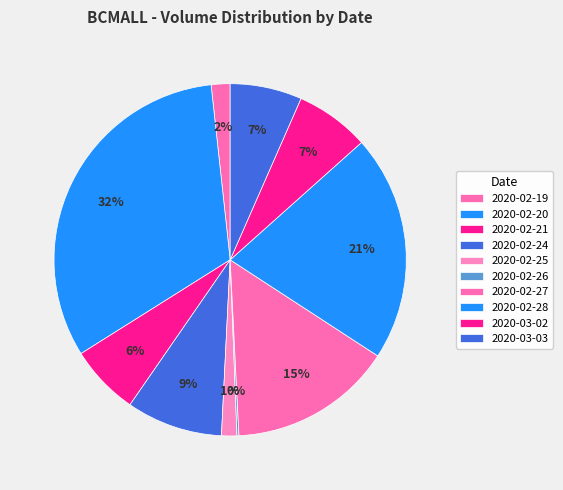

Which category has the biggest portion of the pie?

2020-02-20